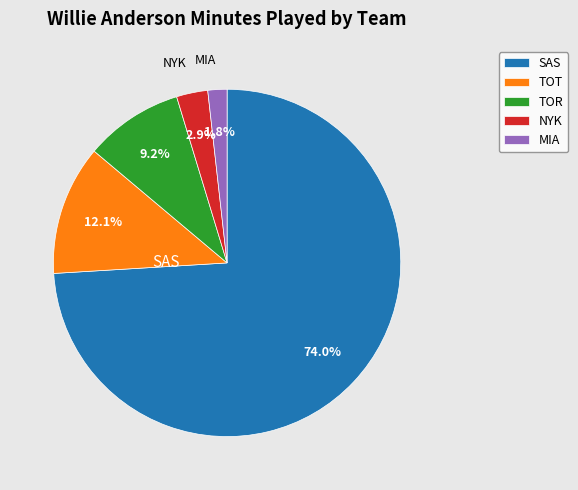

Is the sum of MIA and NYK greater than half?

No